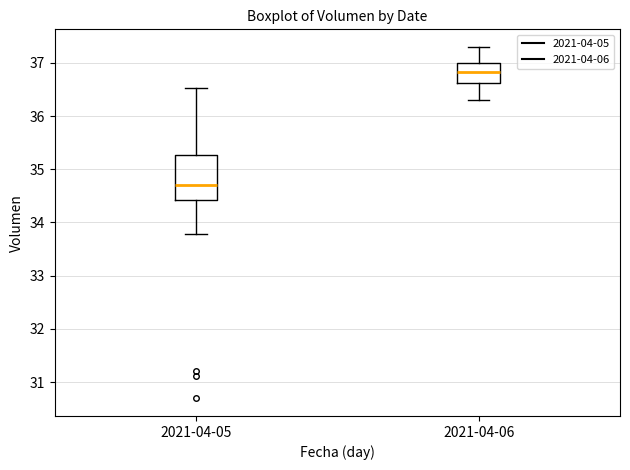

Reading left to right, transcribe this box plot: for each box, give where its median line is, the range the box spans, and where its two whiskers end, as read against the y-axis. The values are not printed on the chart, so give them approximately, as read against the axis.

2021-04-05: median 34.7, box 34.4 to 35.3, whiskers 33.8 to 36.5
2021-04-06: median 36.8, box 36.6 to 37.0, whiskers 36.3 to 37.3